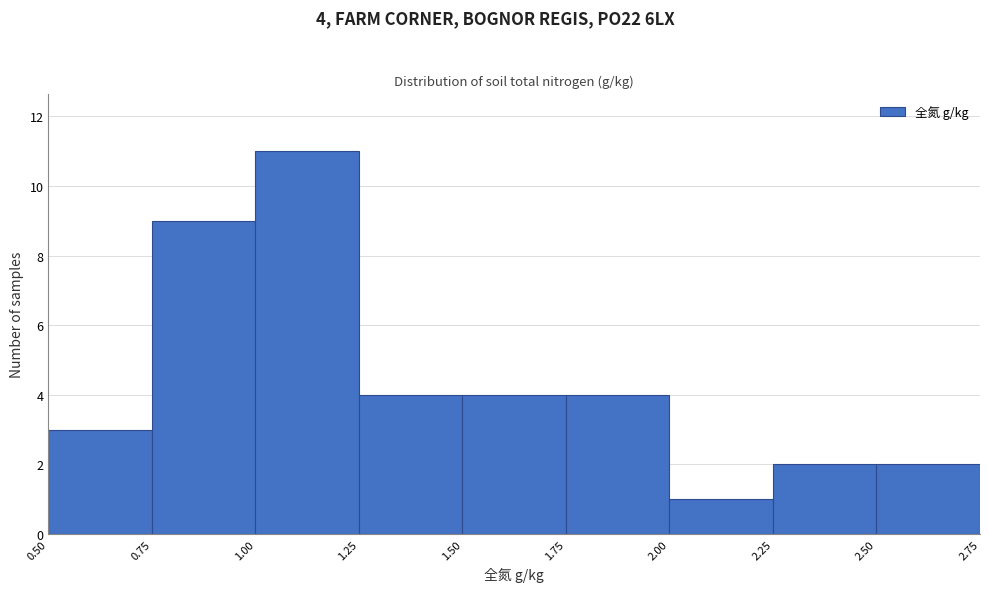

Over which range of the x-axis is the bar tallest?

1.00 to 1.25